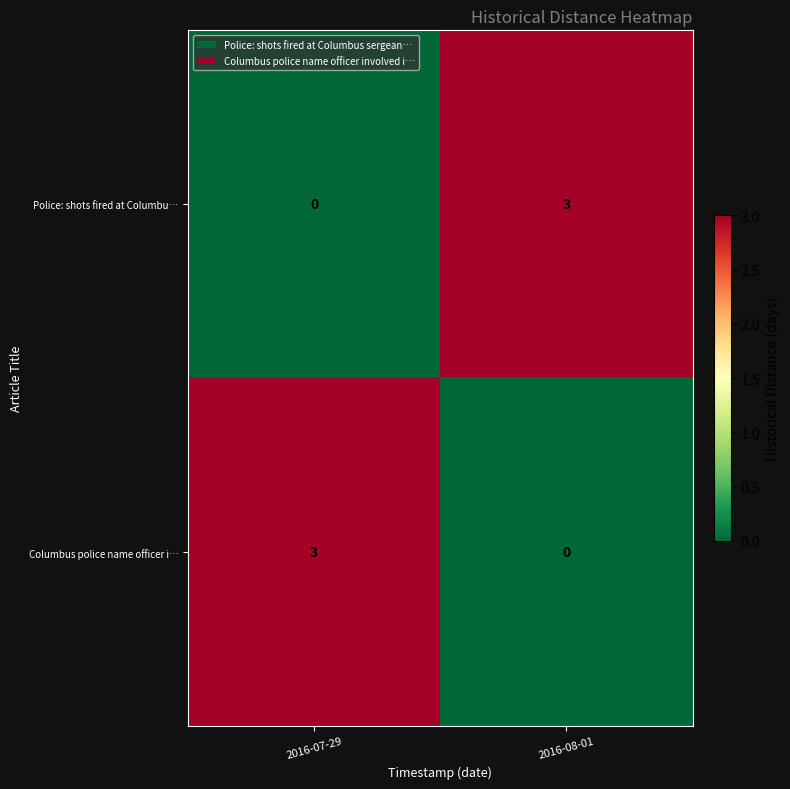

Reading left to right, extract all data points from this chart.

Police: shots fired at Columbu…: 2016-07-29=0	2016-08-01=3
Columbus police name officer i…: 2016-07-29=3	2016-08-01=0